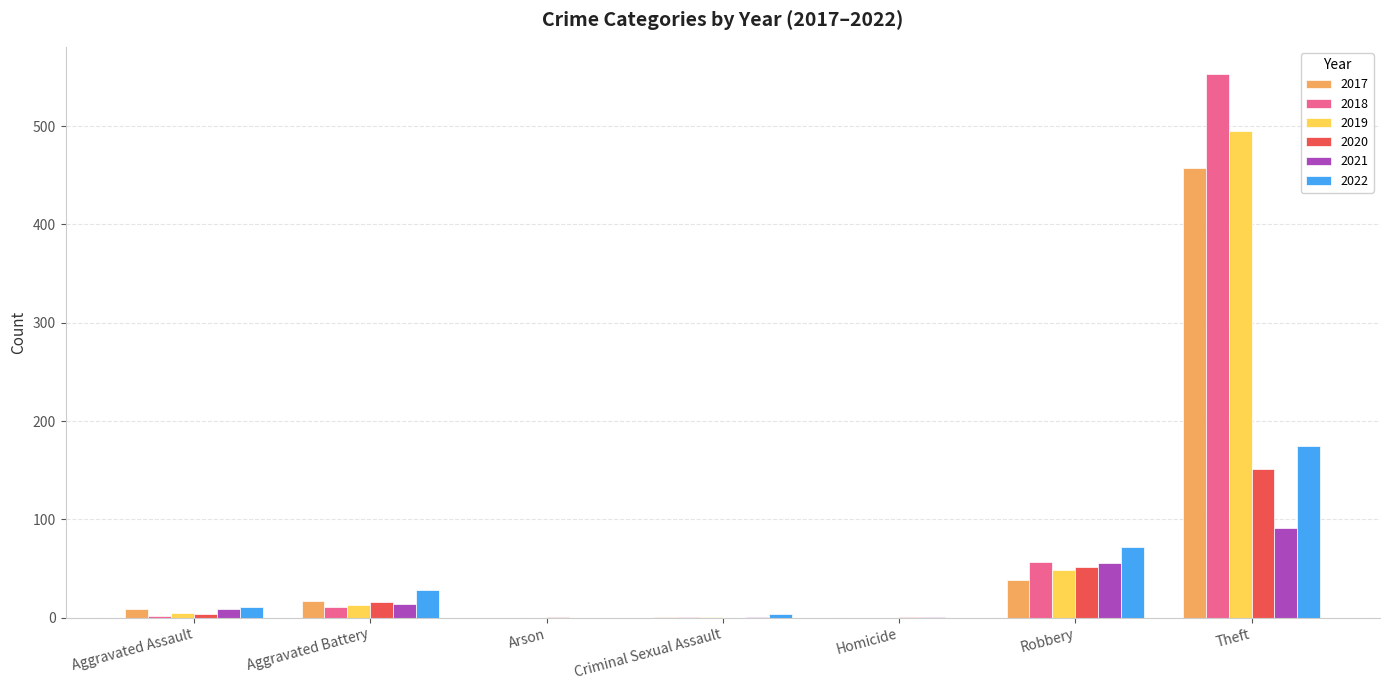

Which series has the largest range (max minus min)?

2018